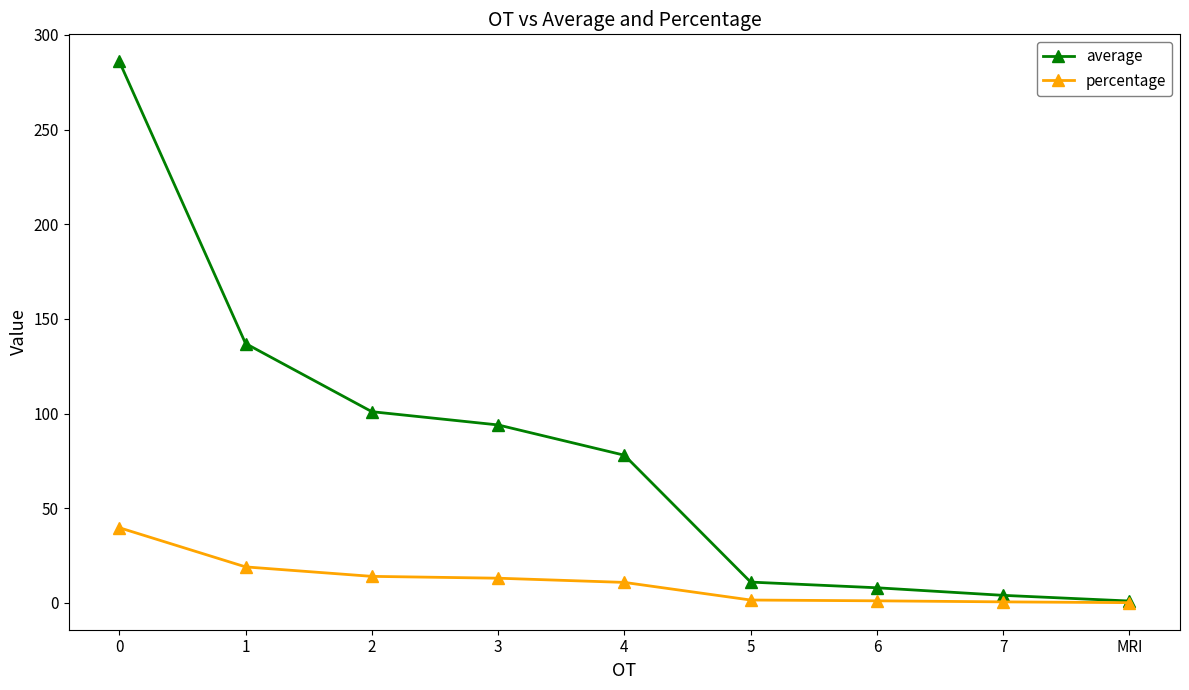

True or false: average has a value of 78.0 at 4.

True